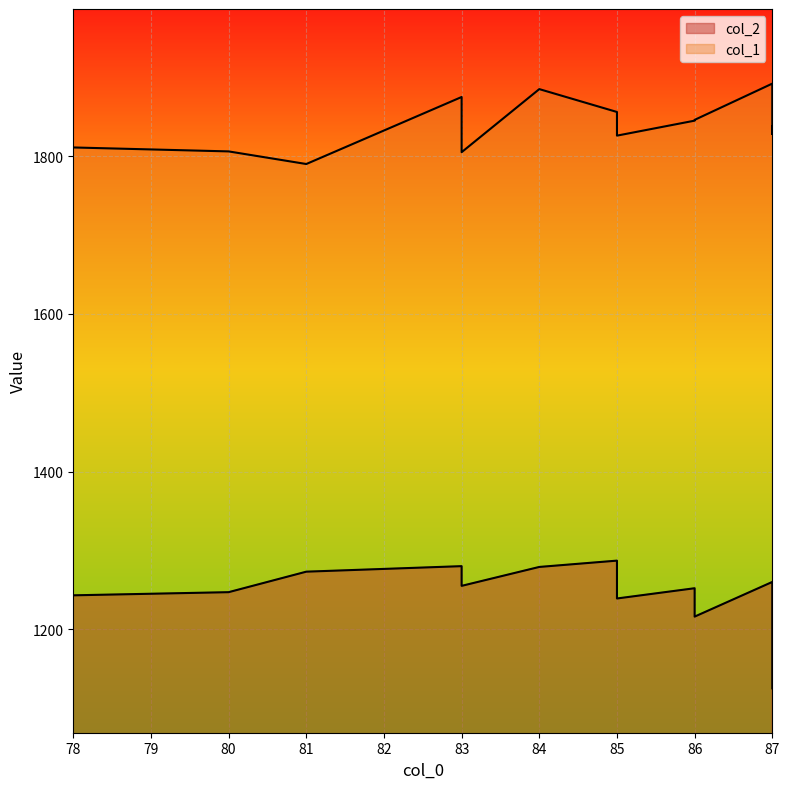

The col_1 series shows 1166 at 87. True or false?

False